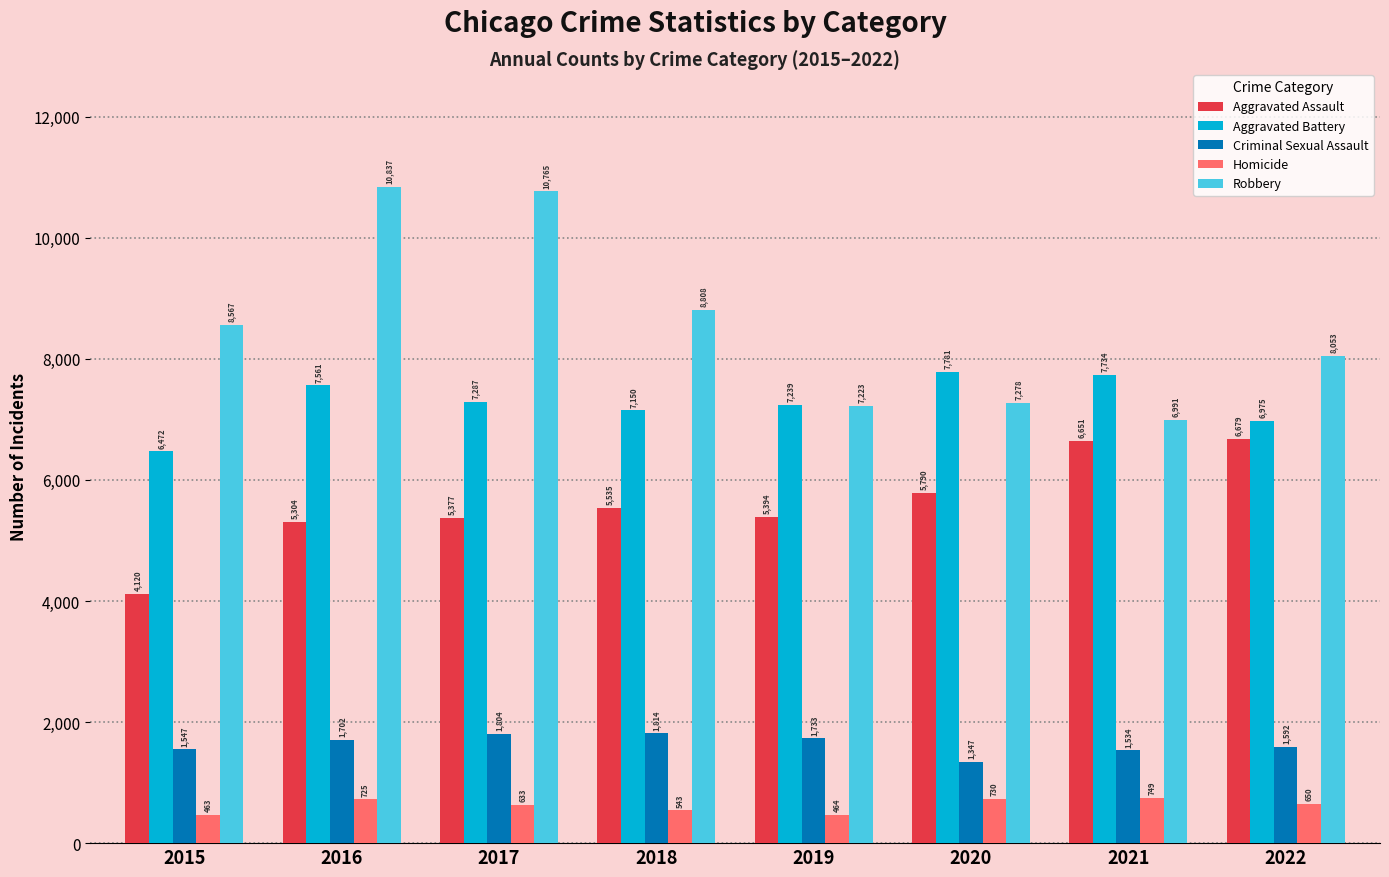

Is it true that Homicide equals 543 at 2018?

True